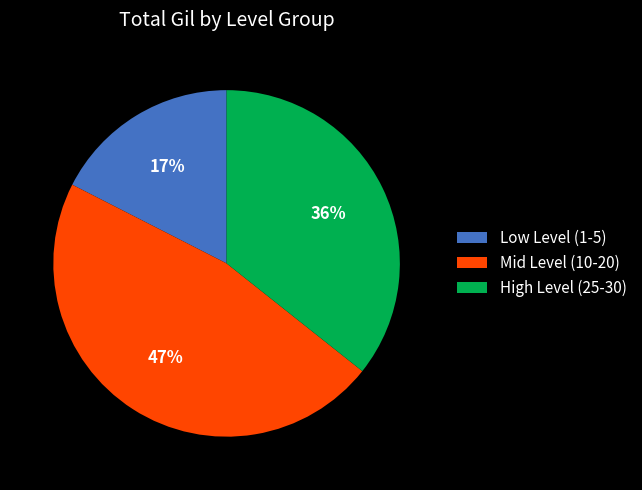

Which has a higher value, Low Level (1-5) or Mid Level (10-20)?

Mid Level (10-20)